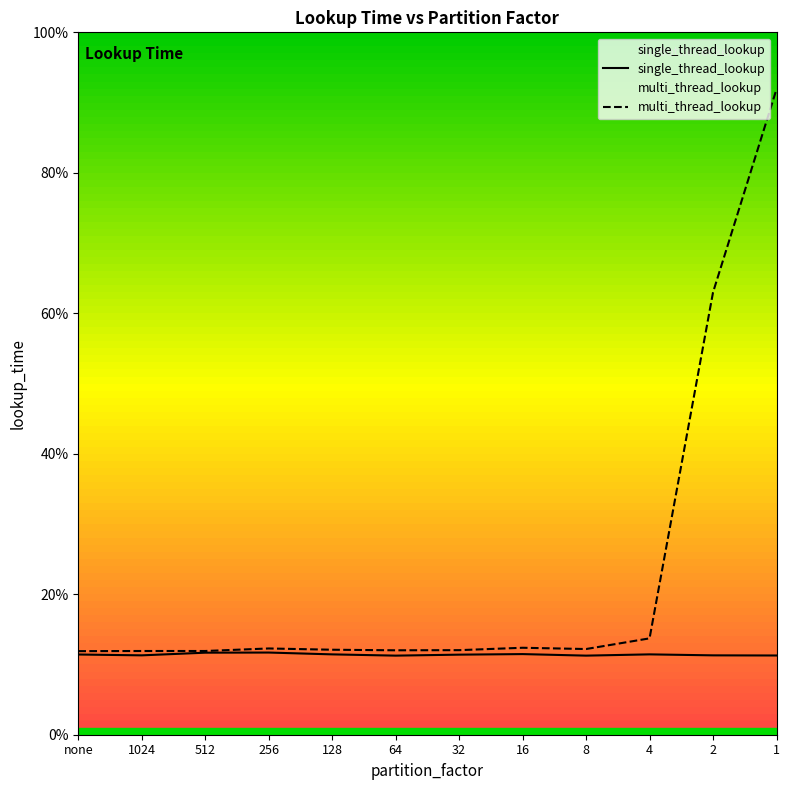

At which category does single_thread_lookup reach its first local peak?

256